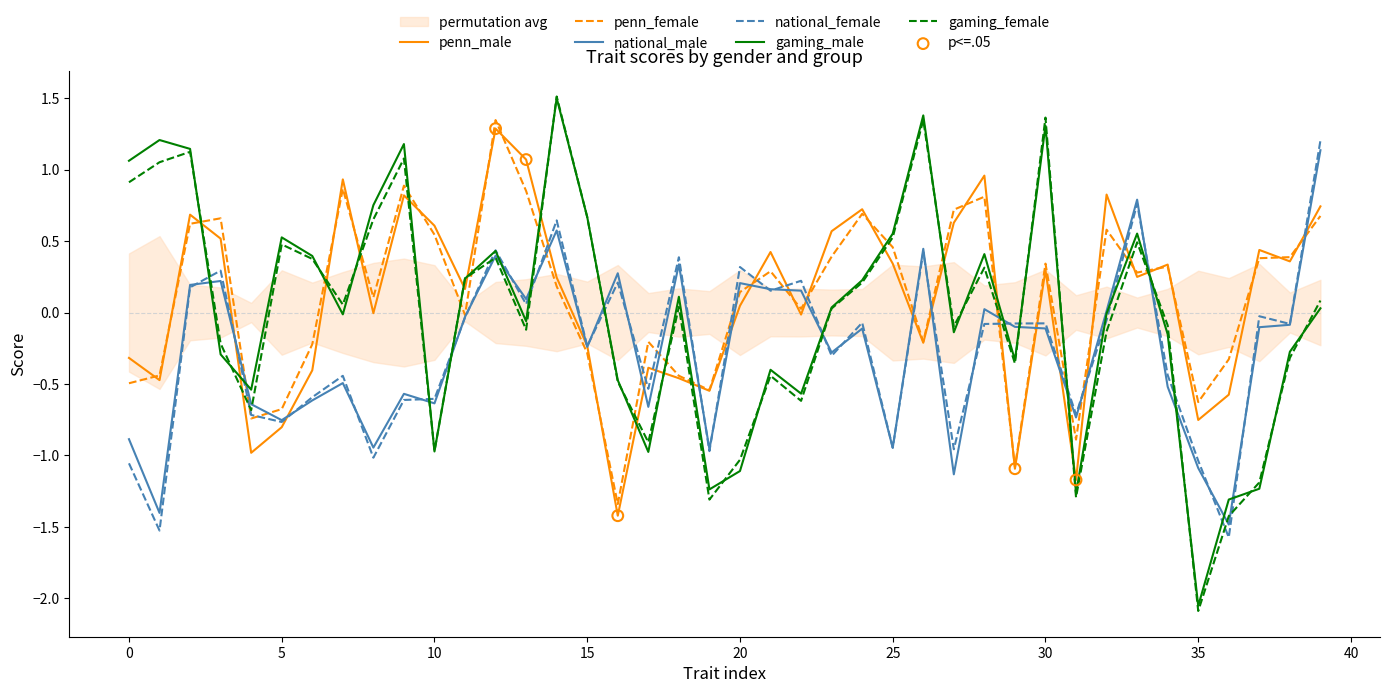

Which series reaches the minimum Y coordinate?

gaming_female